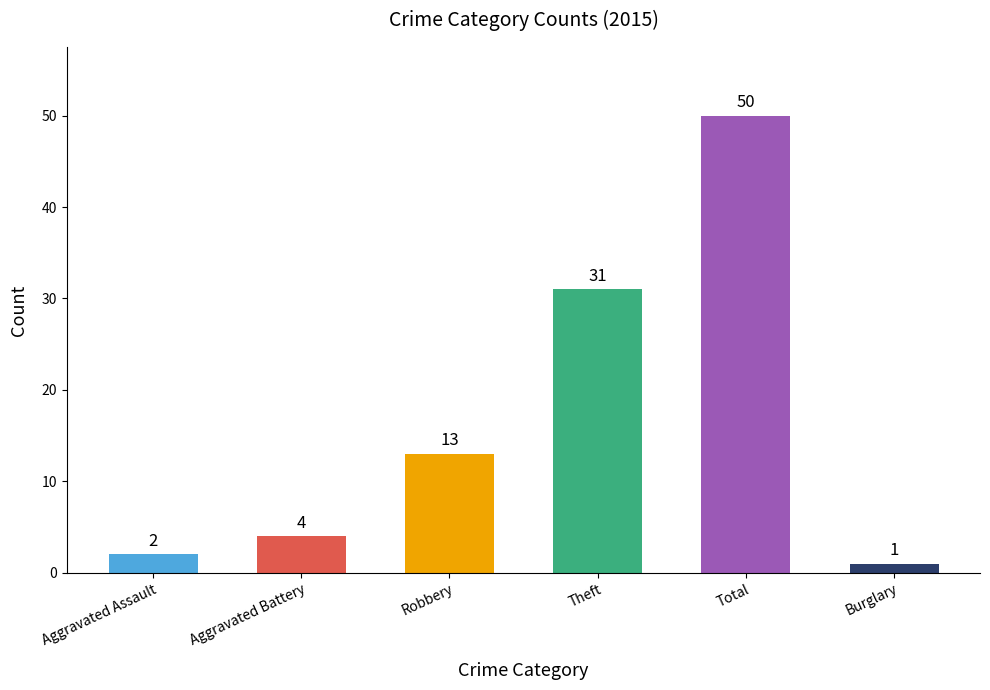

Which has a higher value, Robbery or Aggravated Assault?

Robbery